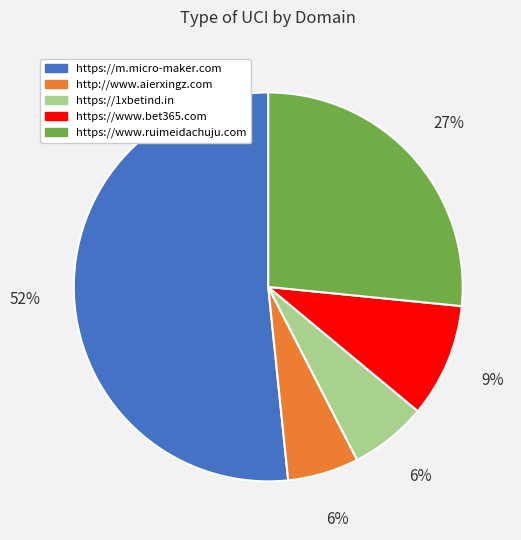

Is it true that https://1xbetind.in is 6% of the pie?

True